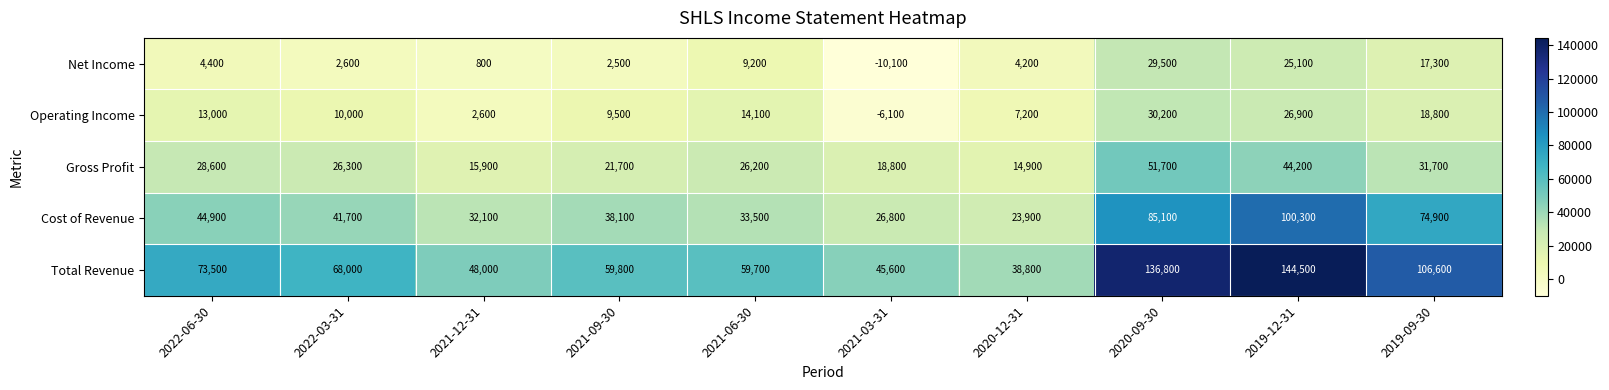

Is it true that Cost of Revenue equals 34615 at 2019-09-30?

False